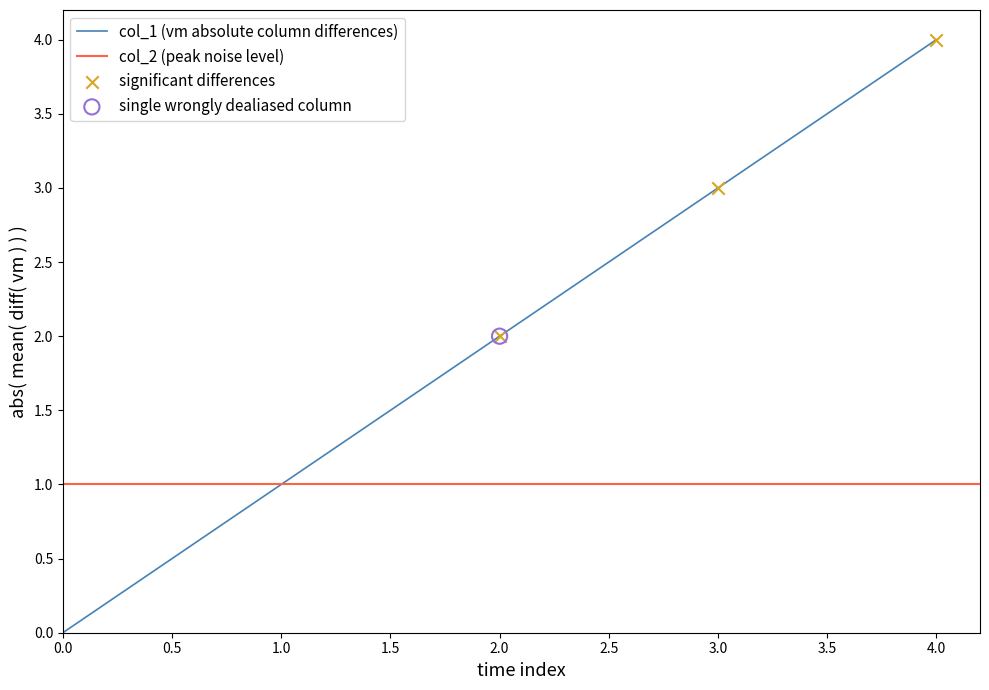

The col_1 (vm absolute column differences) series shows 2 at 1.0. True or false?

False